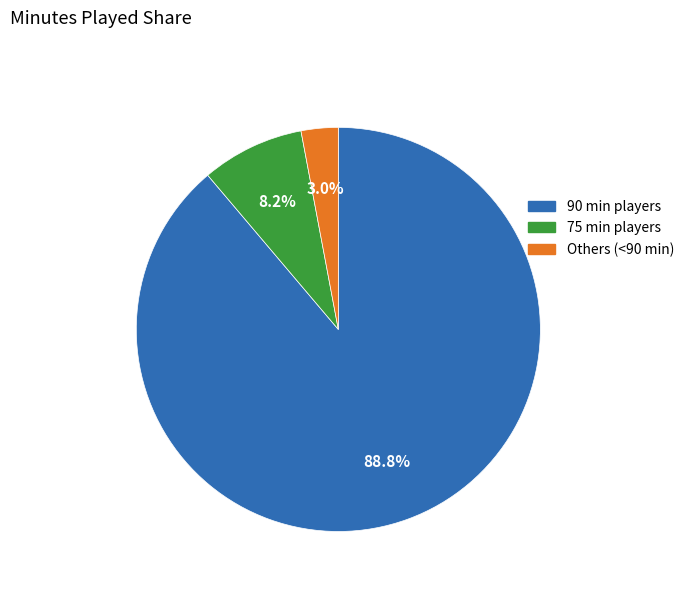

Does 75 min players represent more than half of the total?

No